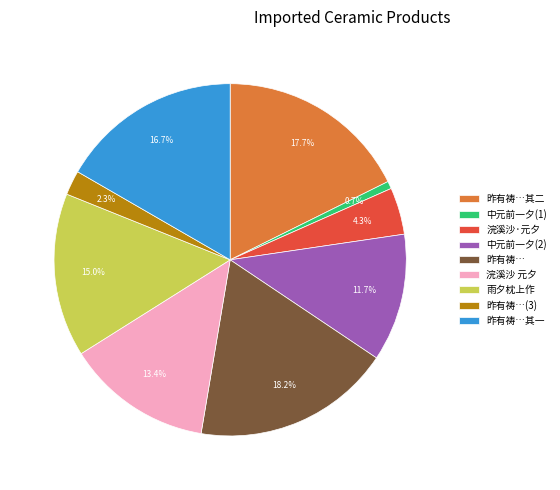

Which category has the biggest portion of the pie?

昨有祷…